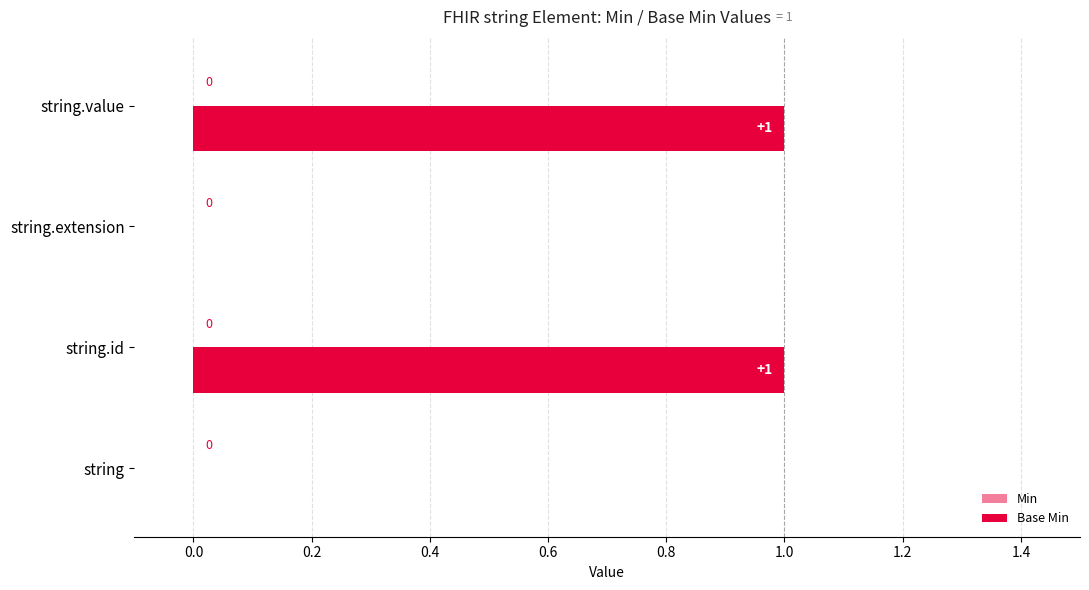

How many distinct data groups are displayed?

1